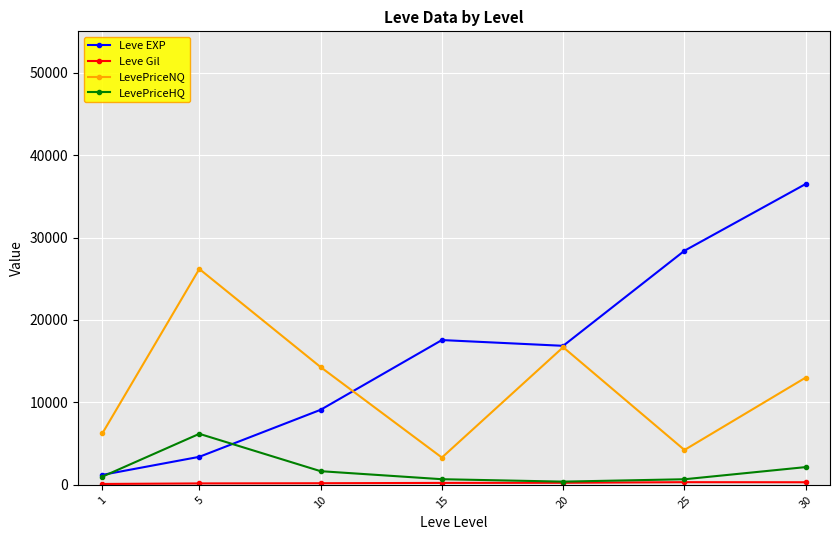

What is the total value across all series at 10?

25262.4